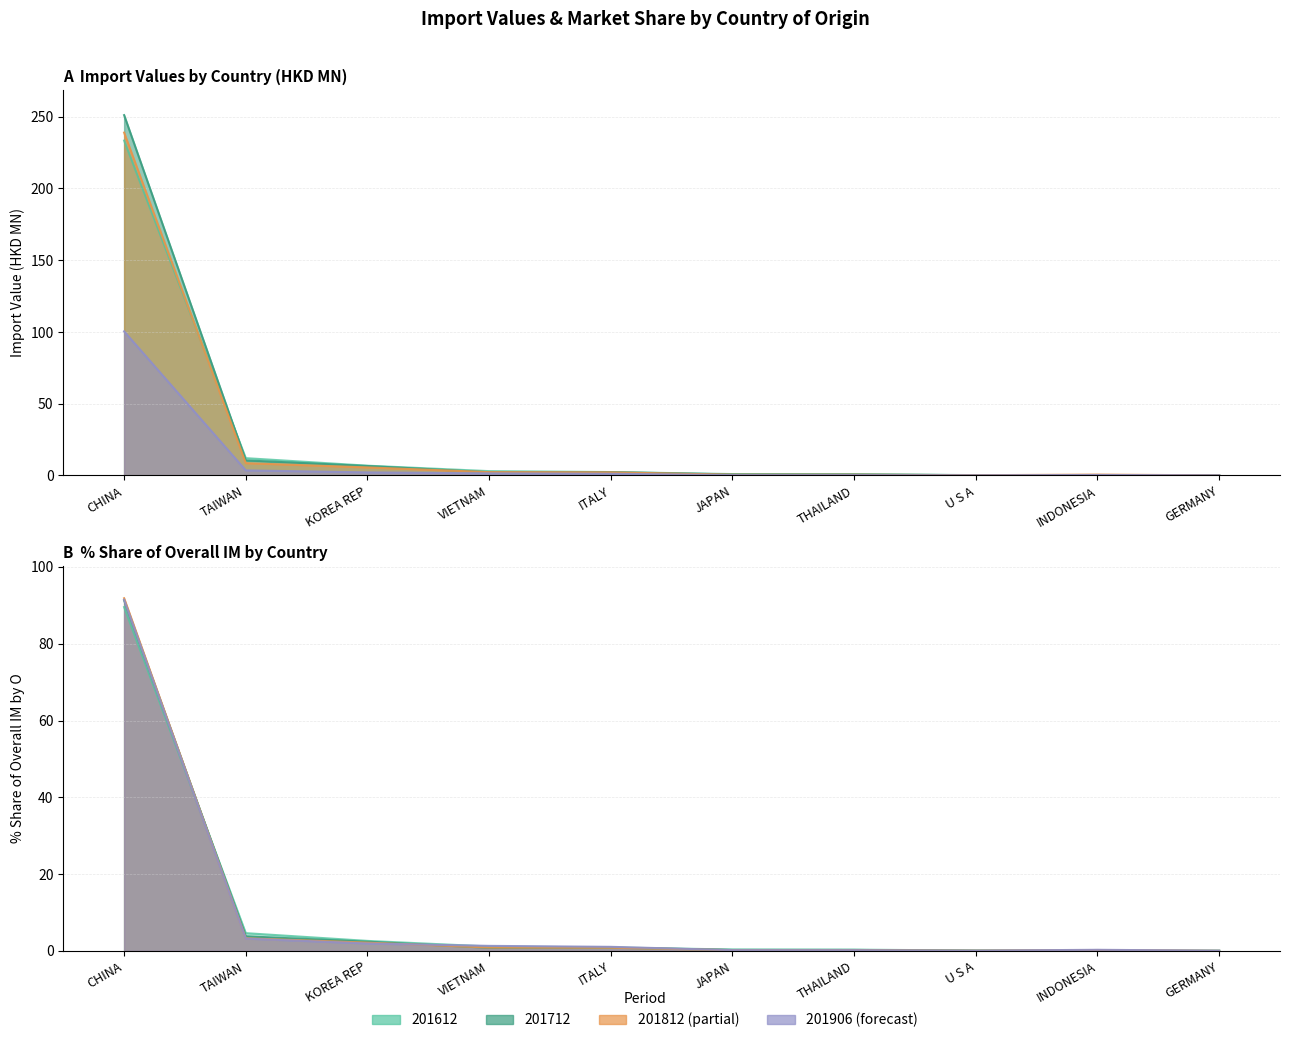

List the series in order of their peak value, highest first.

201712, 201812, 201612, 201906